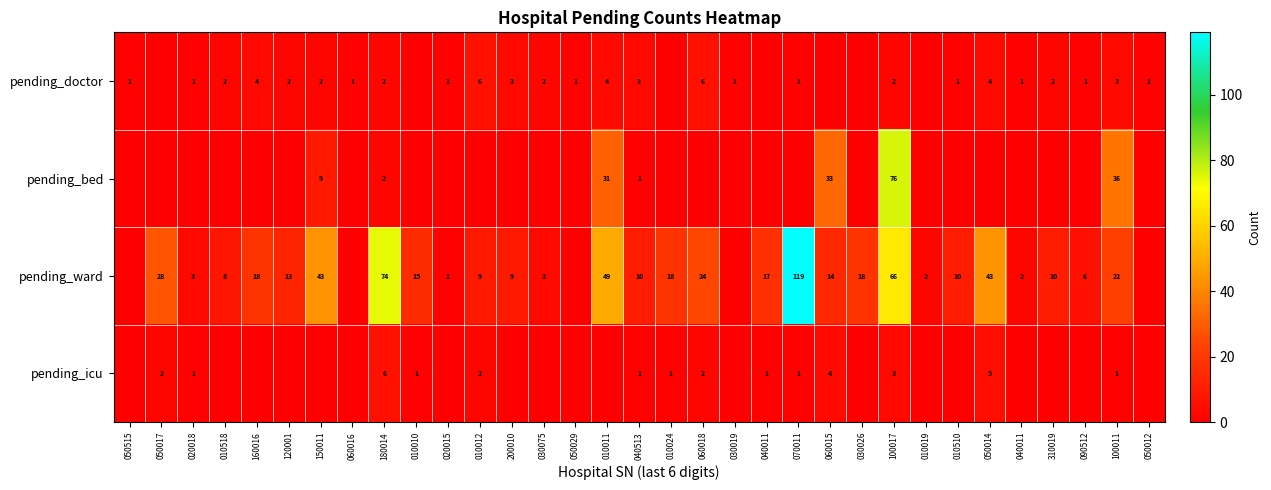

What is the difference between the maximum and minimum values in the pending_ward series?

119